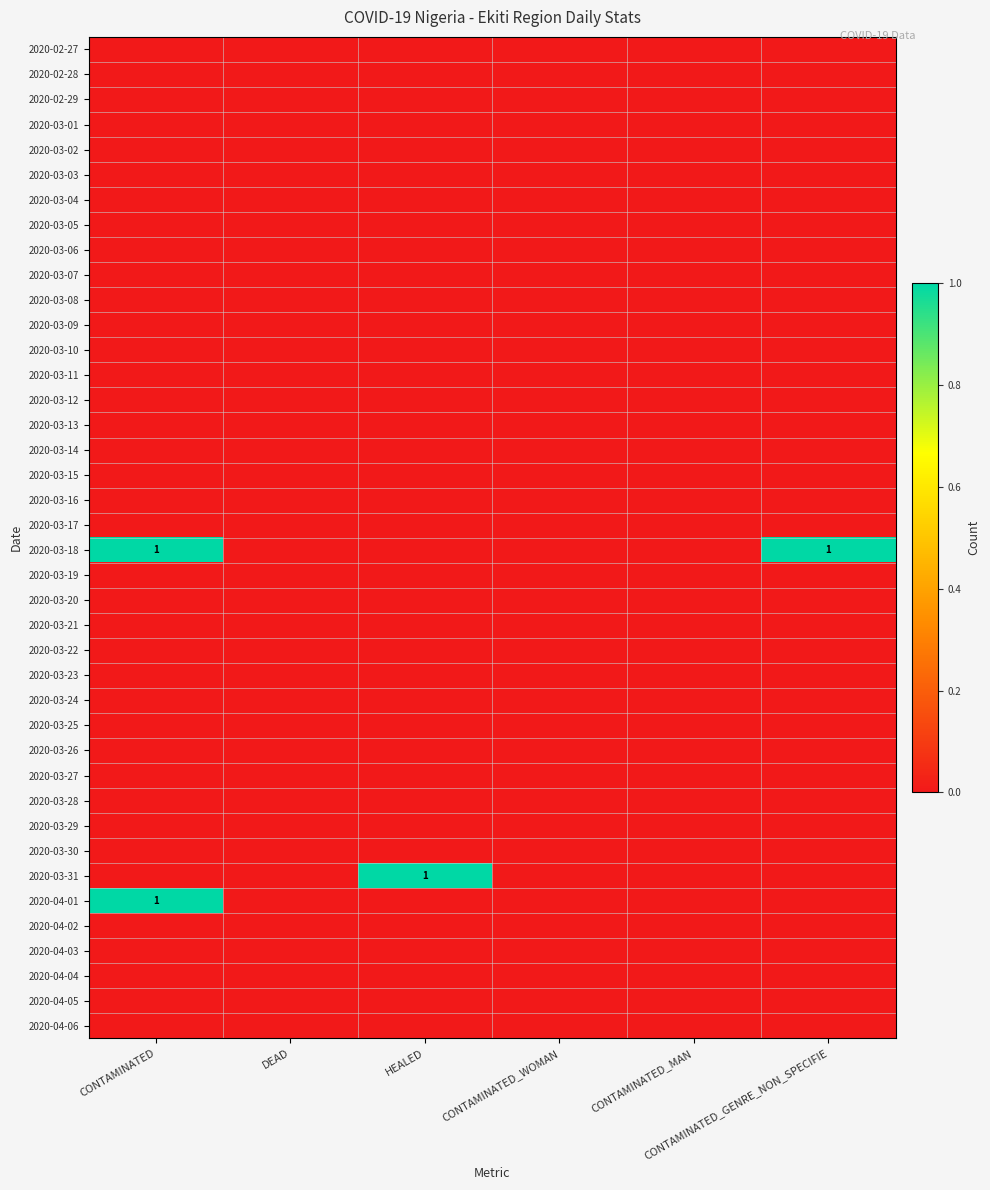

What is the difference between the highest and lowest values at CONTAMINATED?

1